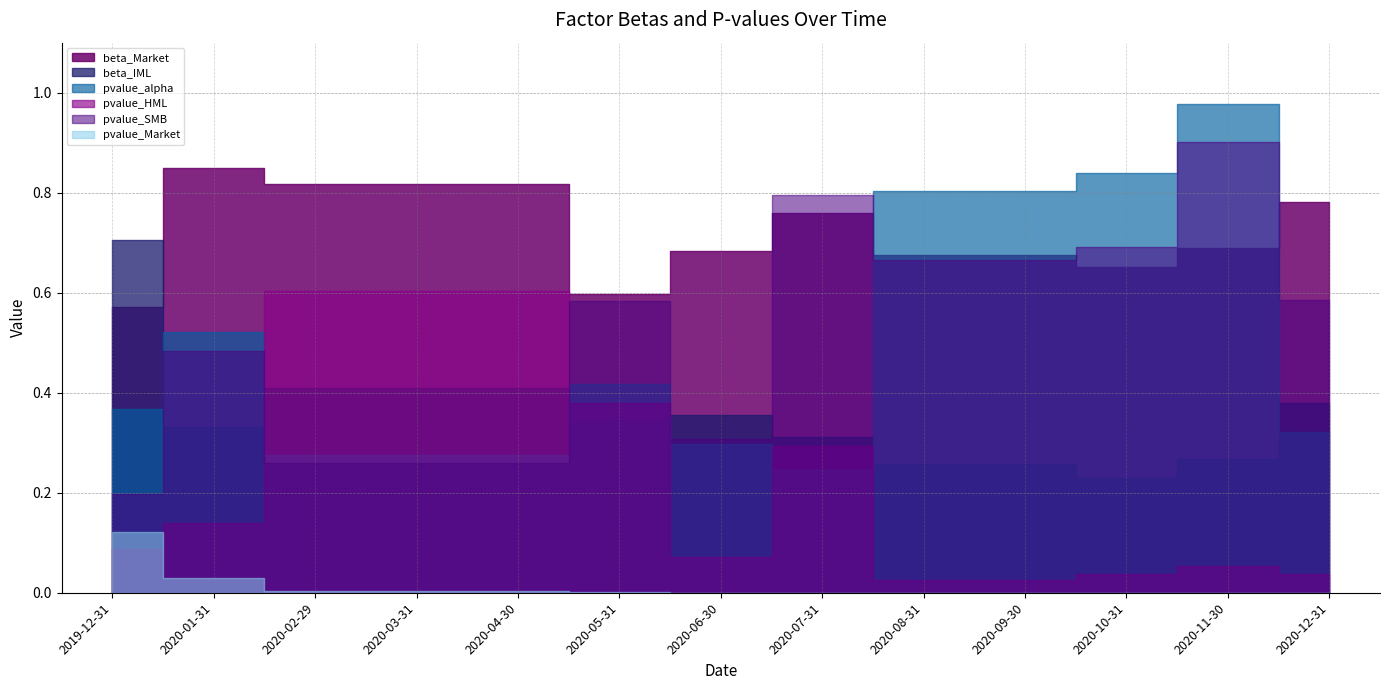

List the labels in order of beta_Market value, smallest first.

2019-12-31, 2020-05-31, 2020-10-31, 2020-08-31, 2020-09-30, 2020-06-30, 2020-11-30, 2020-07-31, 2020-12-31, 2020-02-29, 2020-03-31, 2020-04-30, 2020-01-31